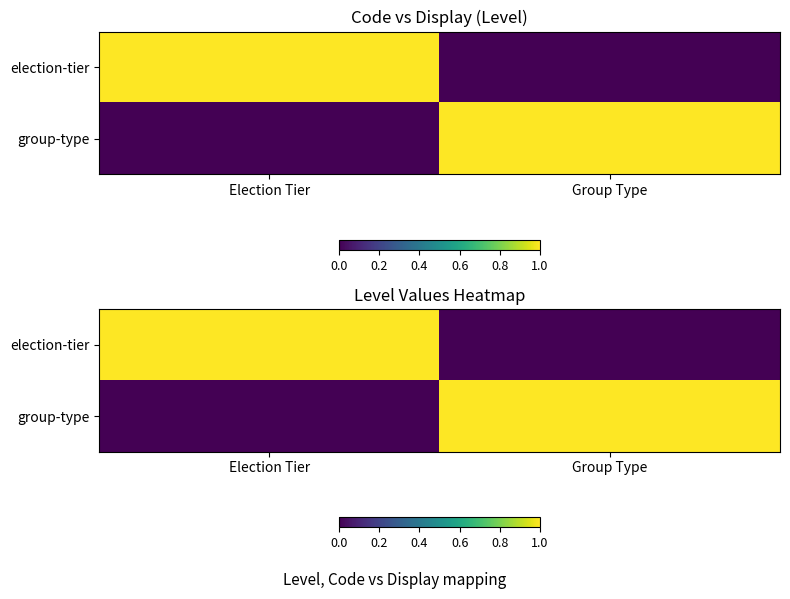

Read the group-type value at Group Type.

1